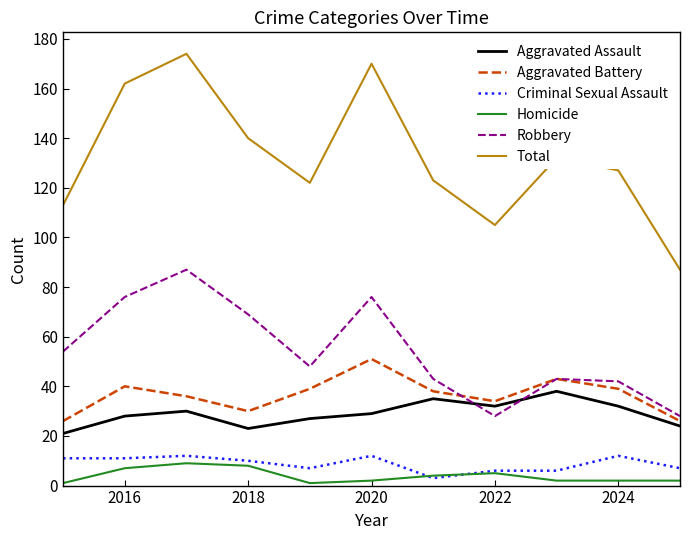

True or false: Aggravated Assault has more than 0 interior local peaks.

True